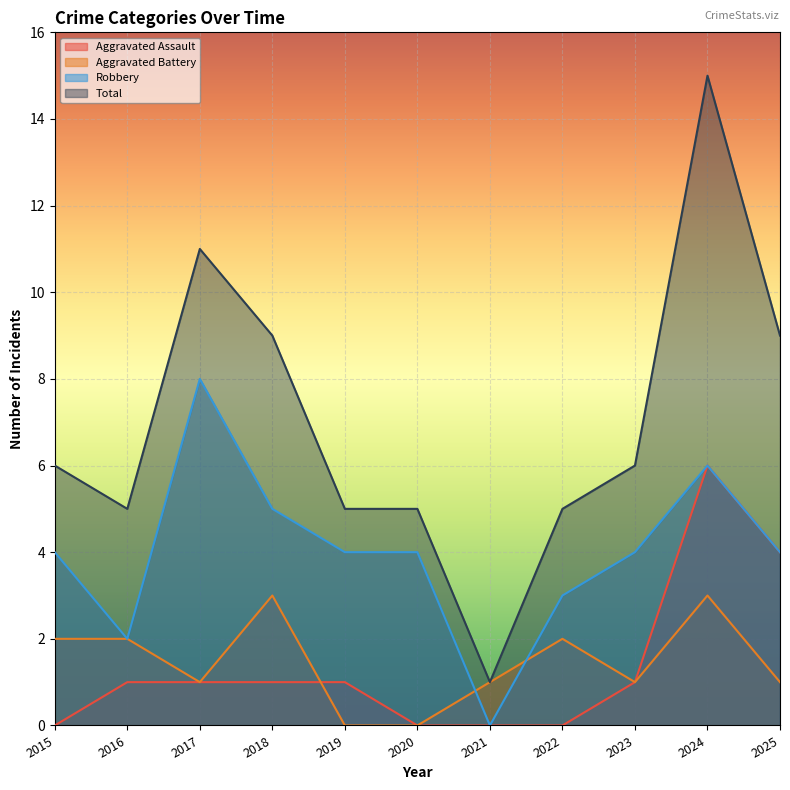

In Aggravated Battery, how many points are lower than both neighbors (excluding endpoints)?

2